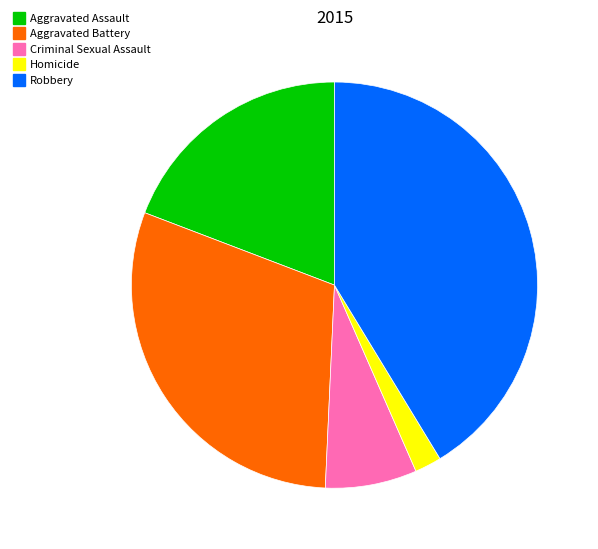

Approximately how many times larger is the value at Robbery compared to Homicide?

19.4